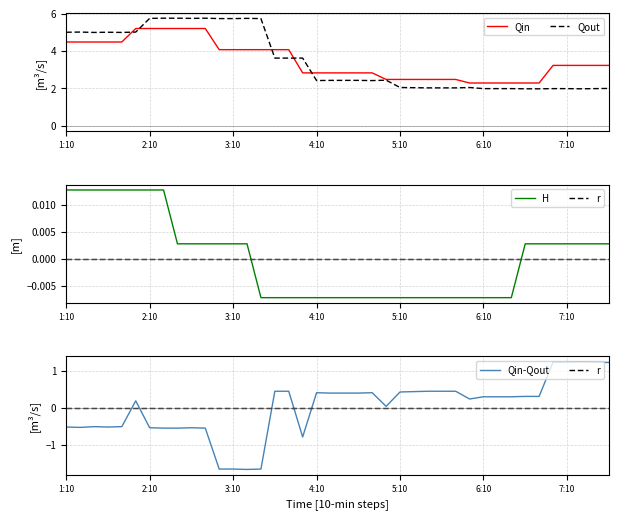

True or false: Qout has a value of 8.5 at 2:10.

False